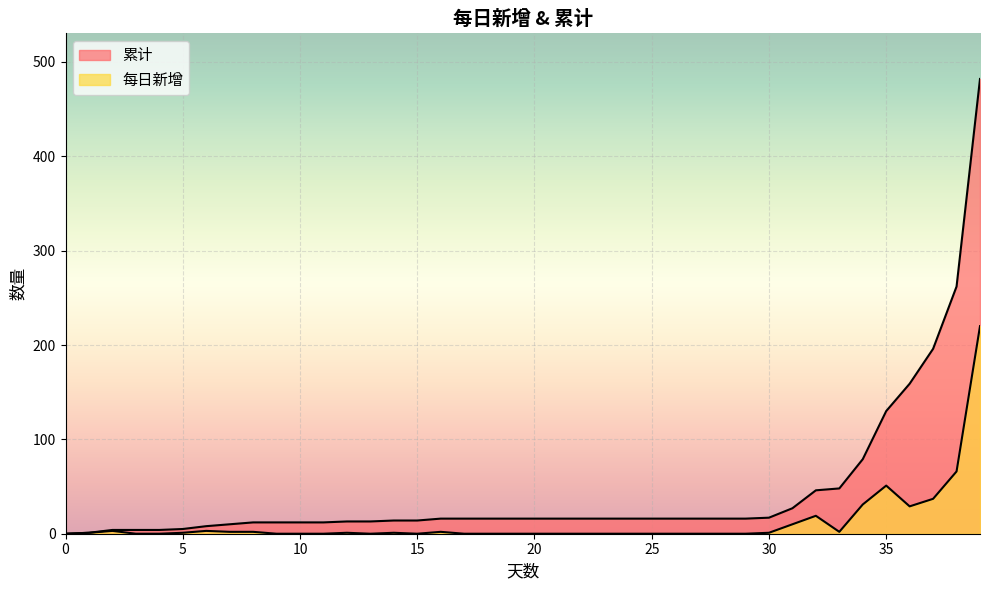

What are all the series names shown in the legend?

累计, 每日新增